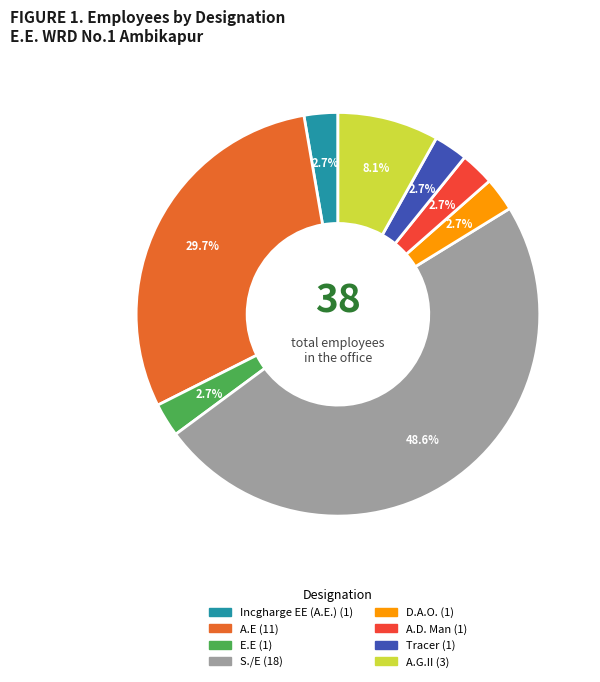

How many segments does this pie chart have?

8